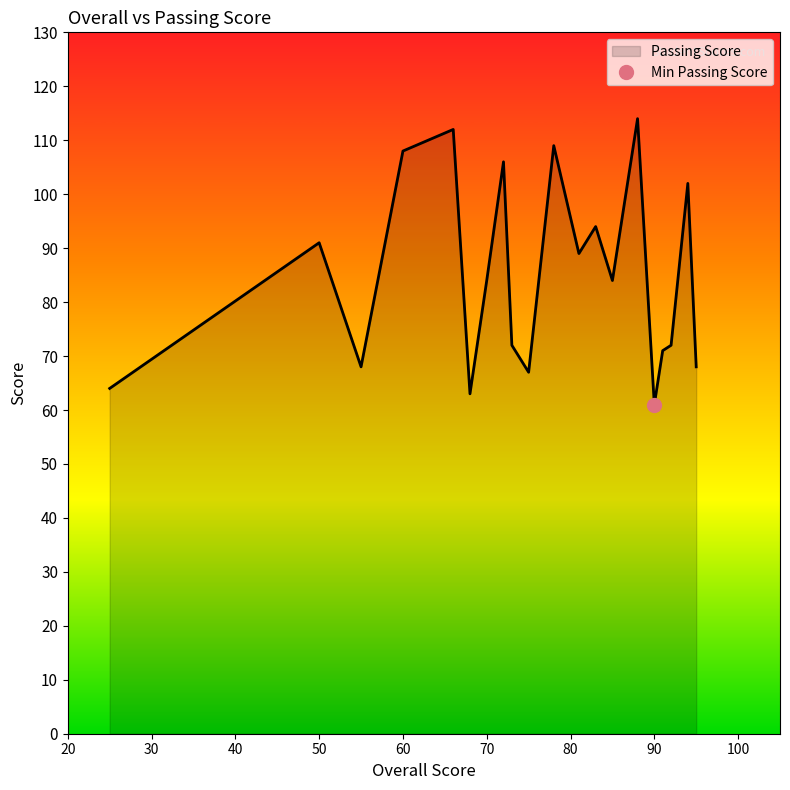

What is the maximum value for Passing Score?

114